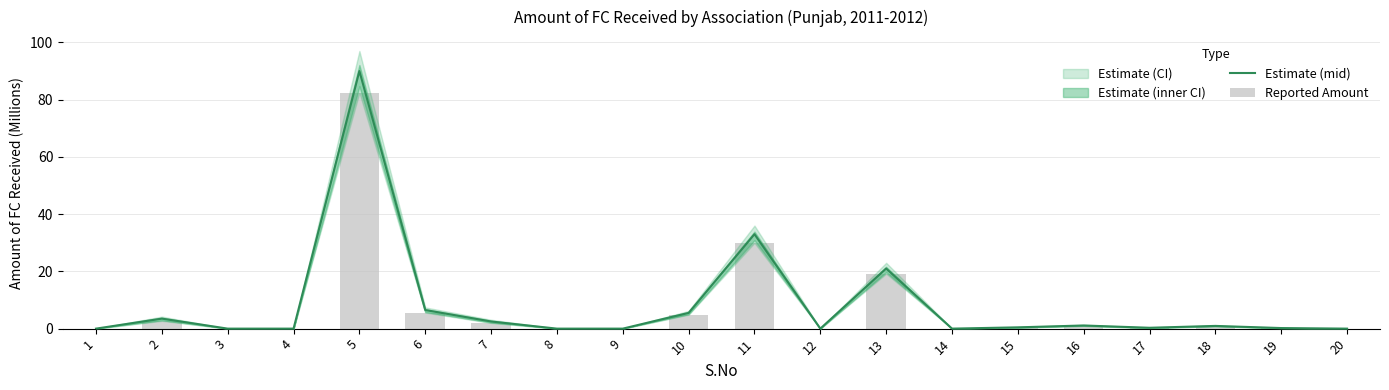

How many values in Estimate (mid) are above zero?

12